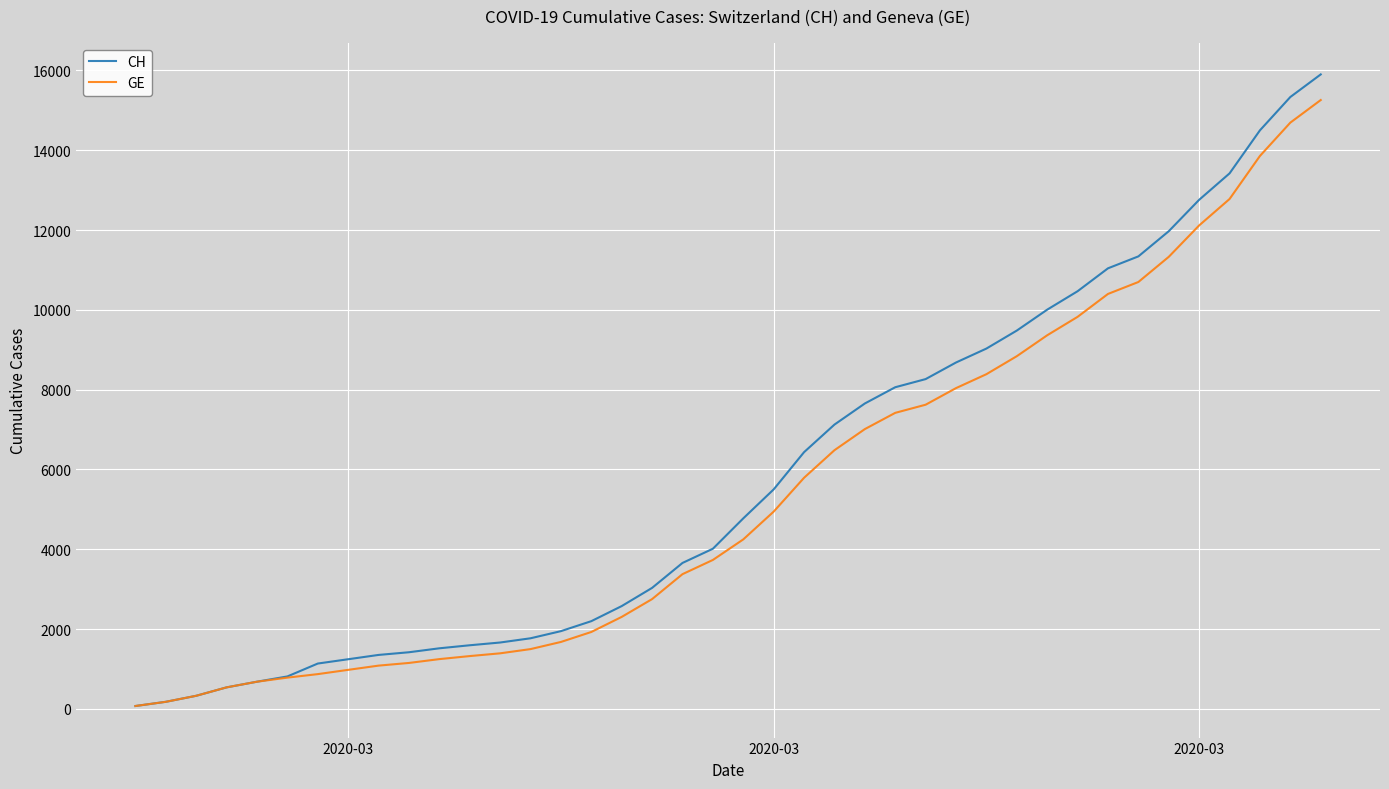

Which series has the widest spread of values?

CH